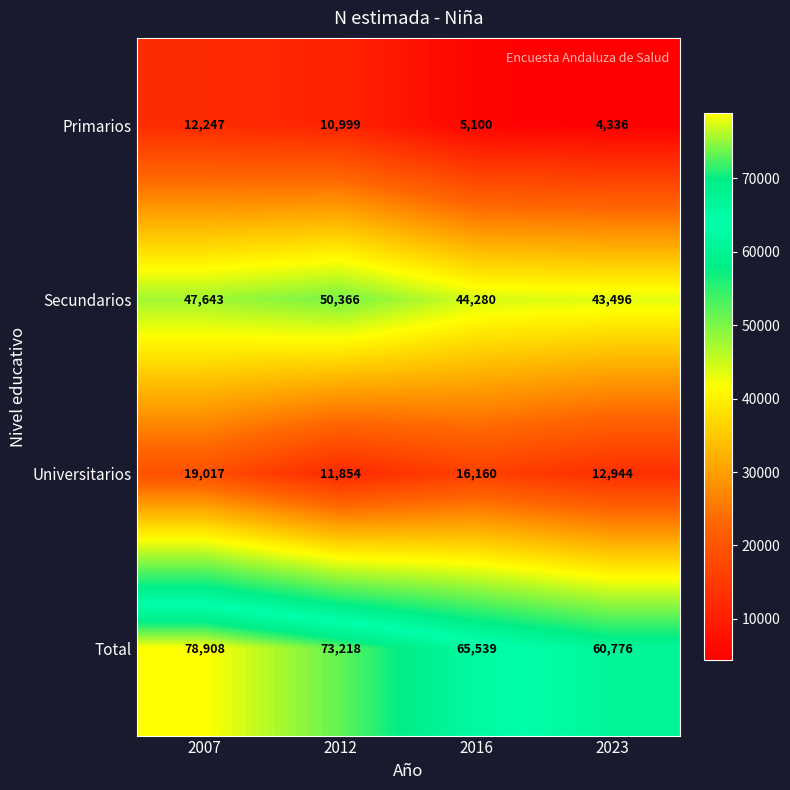

What is the sum of all Primarios values?

32682